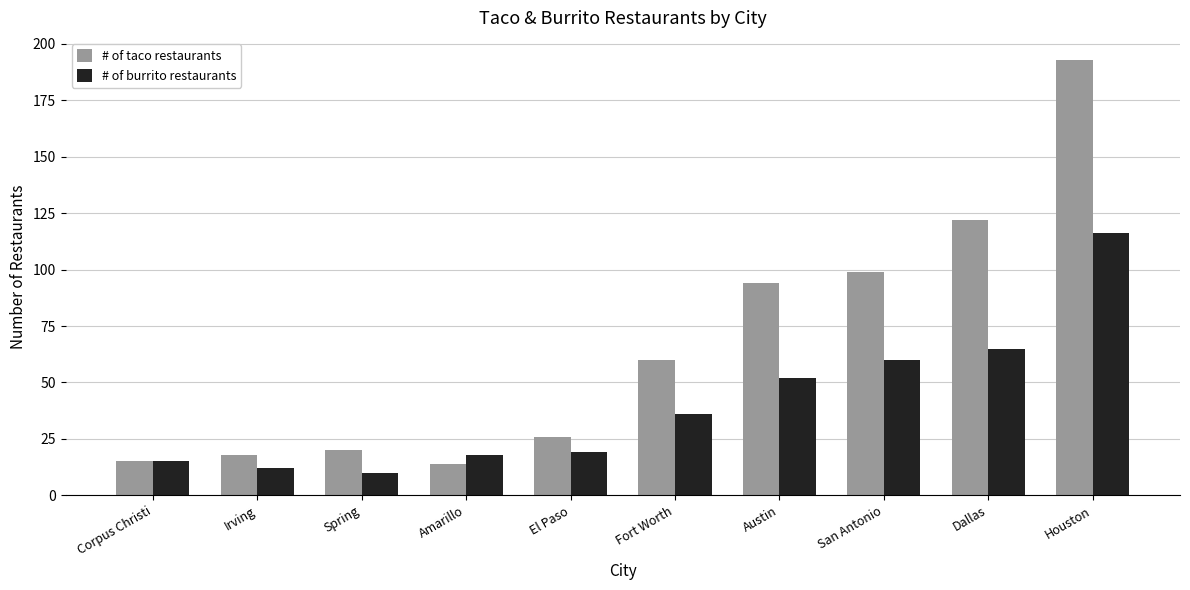

Is the value of # of burrito restaurants at Dallas greater than the value of # of taco restaurants at Corpus Christi?

Yes